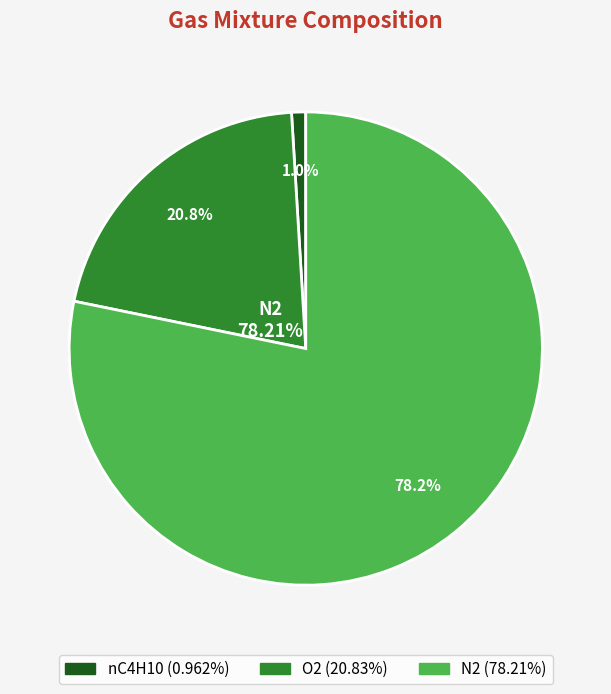

To the nearest percent, what portion does O2 represent?

21%